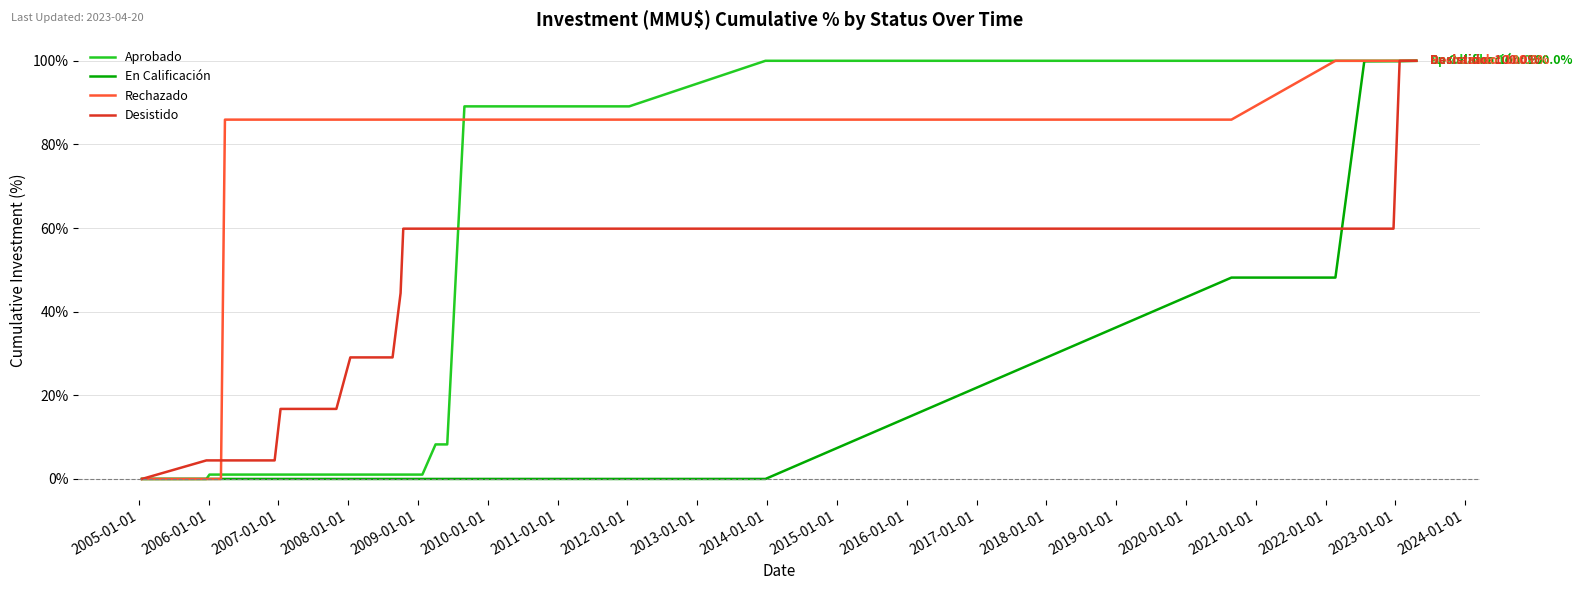

What is the maximum value for Aprobado?

100.0